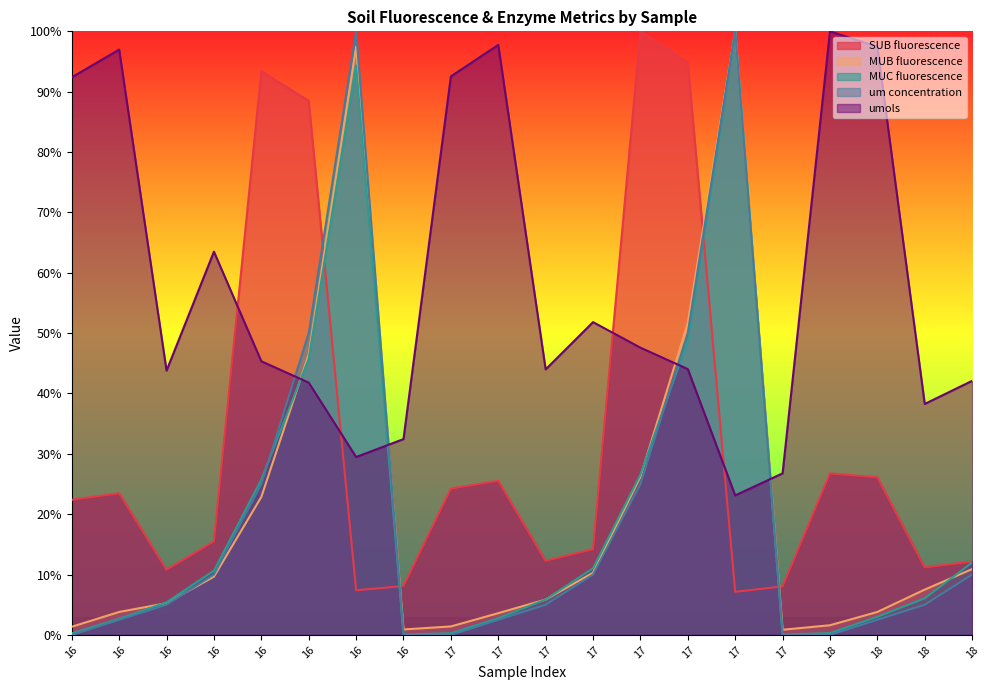

At which category does the chart reach its minimum across all series?

16